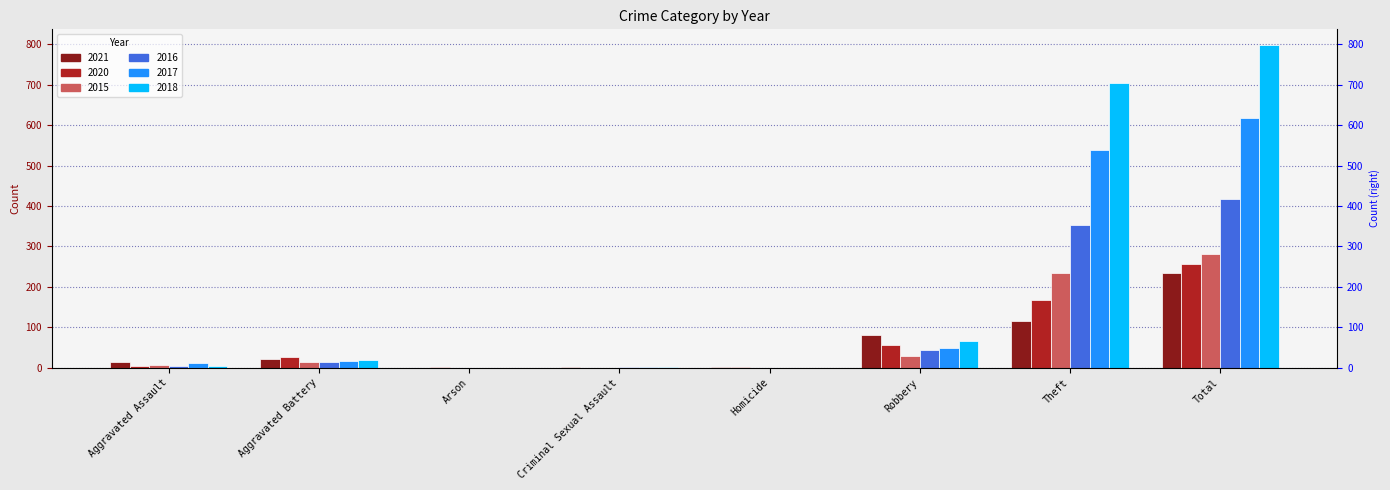

How many series are shown in this chart?

6